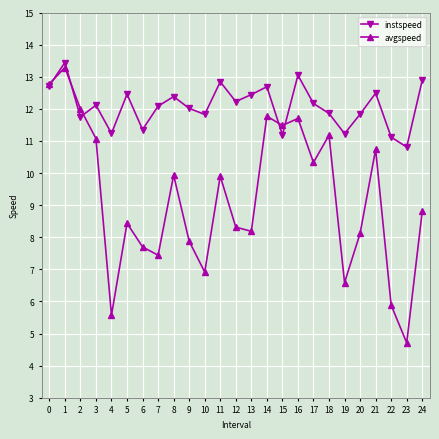

What is the minimum value shown in the chart?

4.7